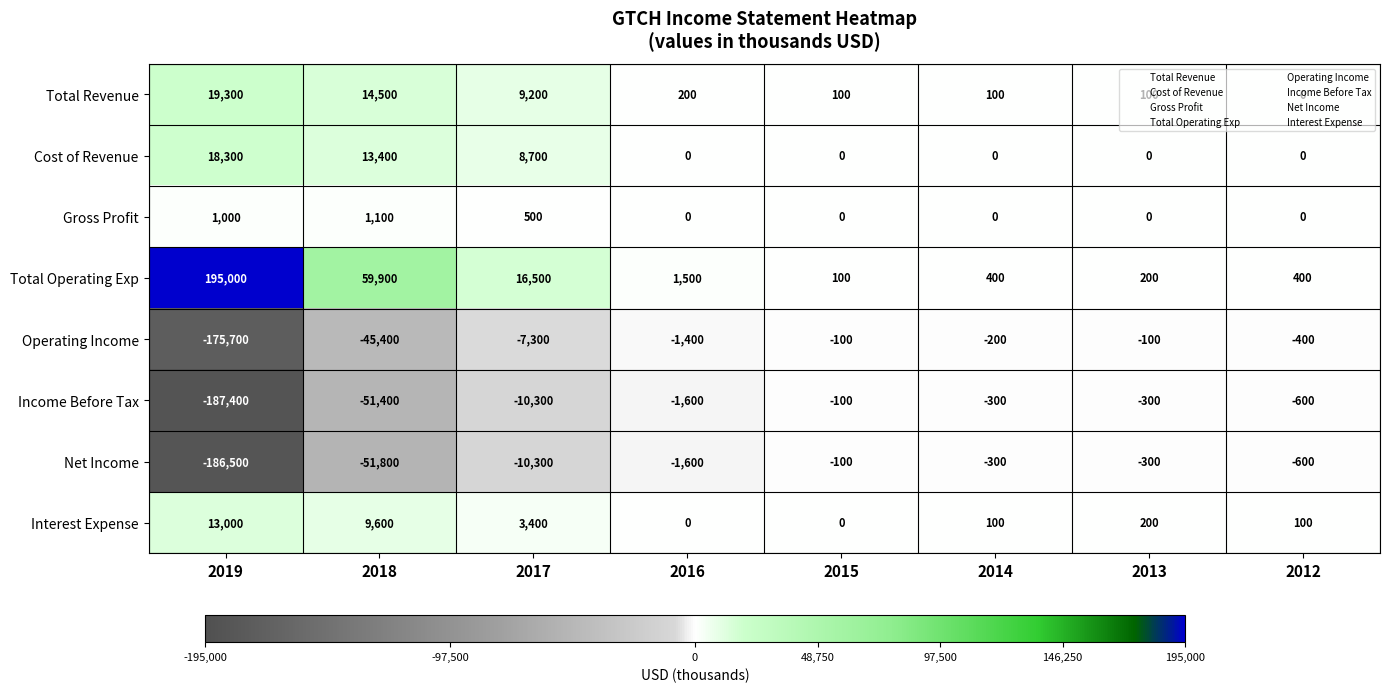

At which category is the sum across all series the highest?

2017